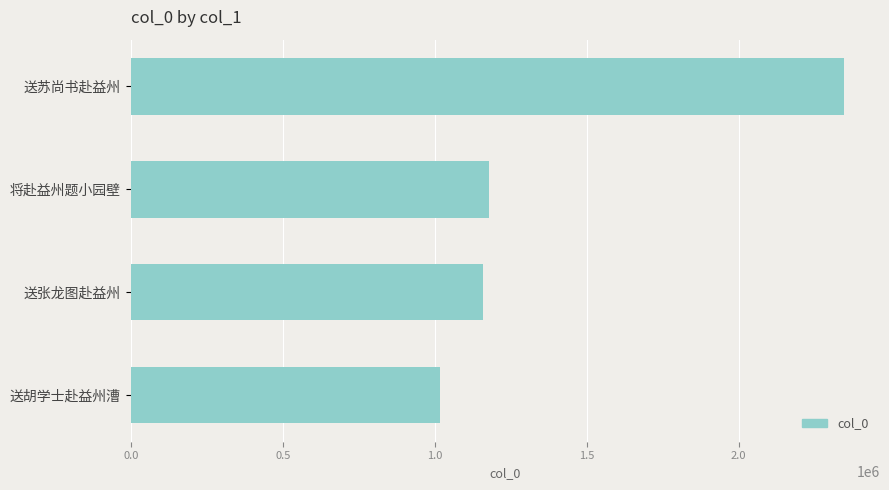

How many values are below 1177480?

2